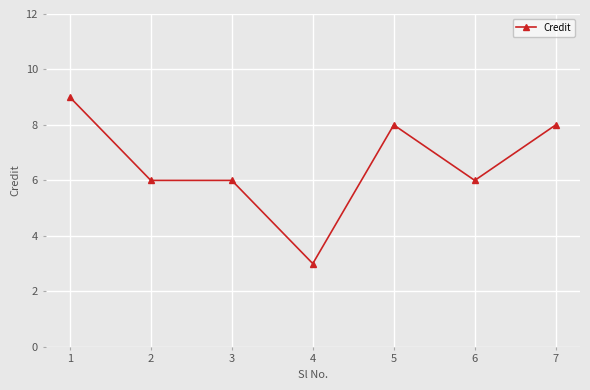

What is the difference between the values at 5 and 2?

2